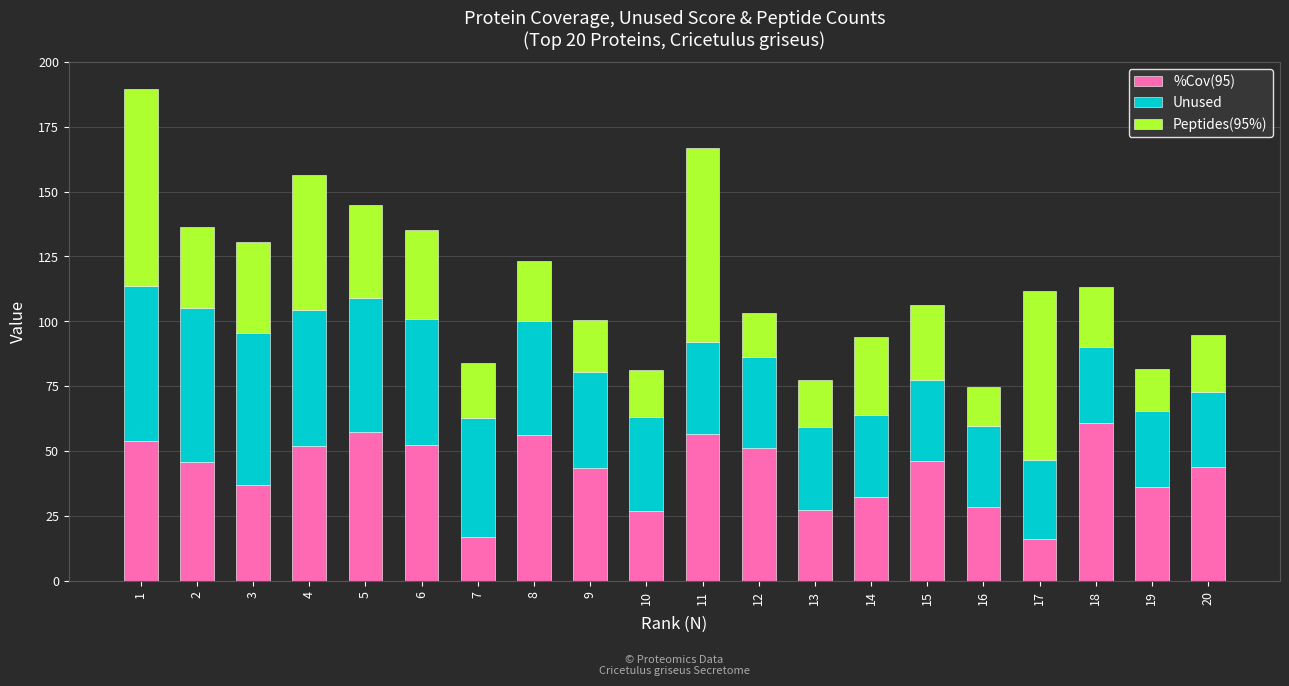

True or false: %Cov(95) has a value of 45.3 at 14.

False